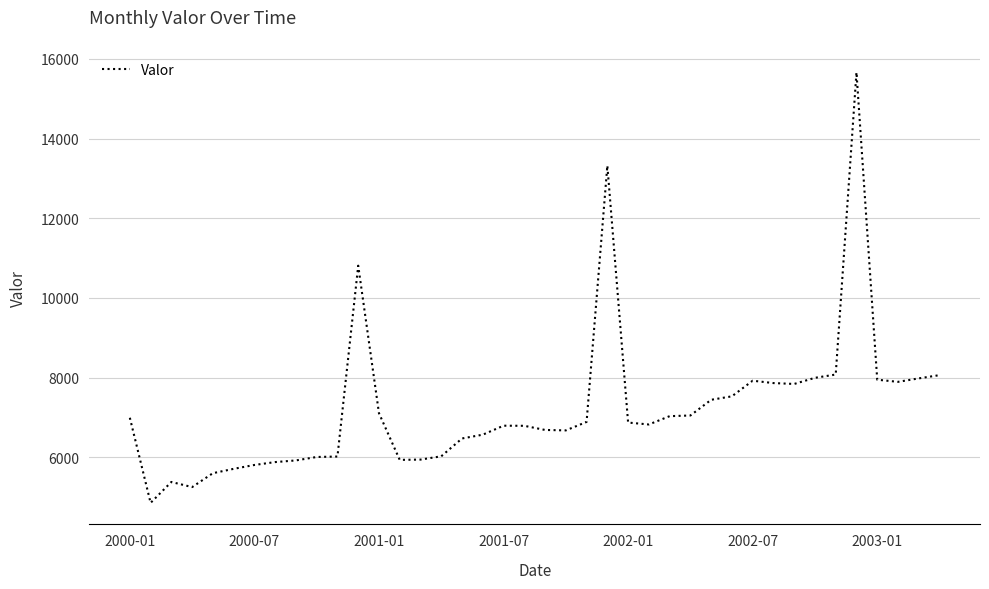

What is the difference between the maximum and minimum values?

10808.9